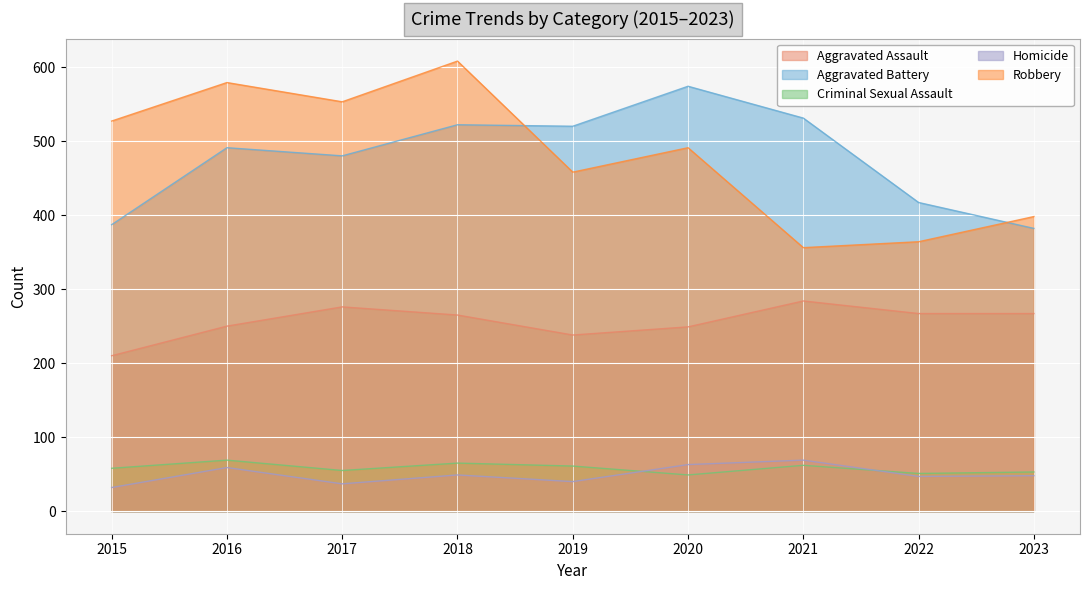

Reading left to right, extract all data points from this chart.

Aggravated Assault: 2015=210	2016=250	2017=276	2018=265	2019=238	2020=249	2021=284	2022=267	2023=267
Aggravated Battery: 2015=387	2016=491	2017=480	2018=522	2019=520	2020=574	2021=531	2022=417	2023=382
Criminal Sexual Assault: 2015=58	2016=69	2017=55	2018=65	2019=61	2020=49	2021=62	2022=51	2023=53
Homicide: 2015=32	2016=59	2017=37	2018=49	2019=40	2020=63	2021=69	2022=47	2023=48
Robbery: 2015=527	2016=579	2017=553	2018=608	2019=458	2020=491	2021=356	2022=364	2023=398